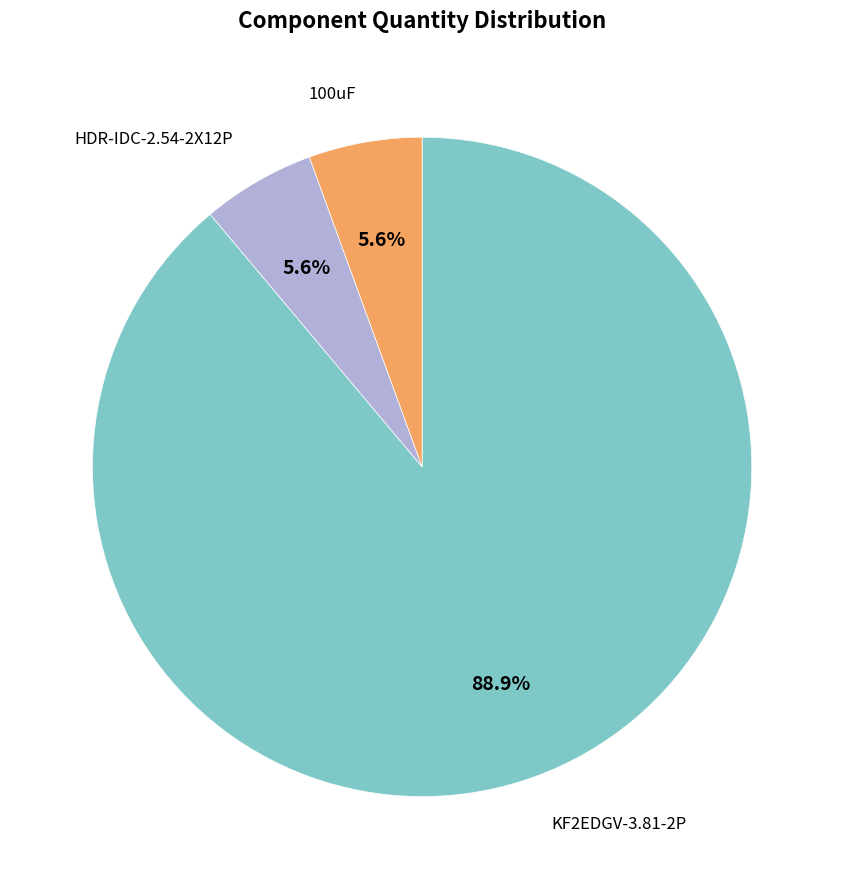

Is there any slice that represents more than half of the pie?

Yes